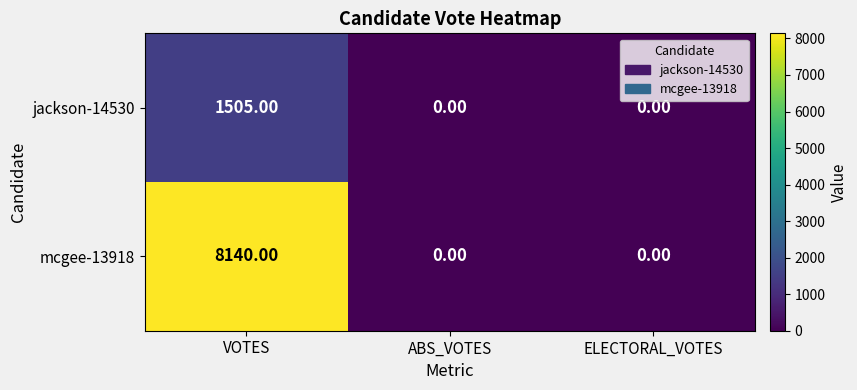

How many data points does each series have?

3